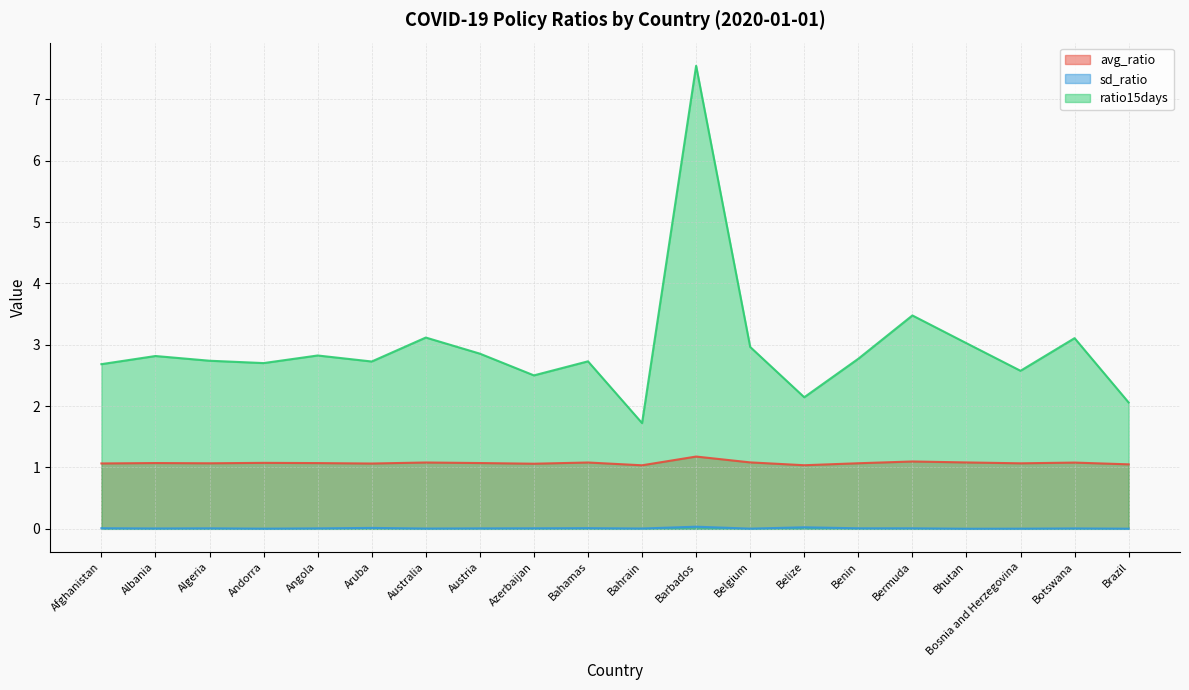

At which category is the sum across all series the highest?

Barbados